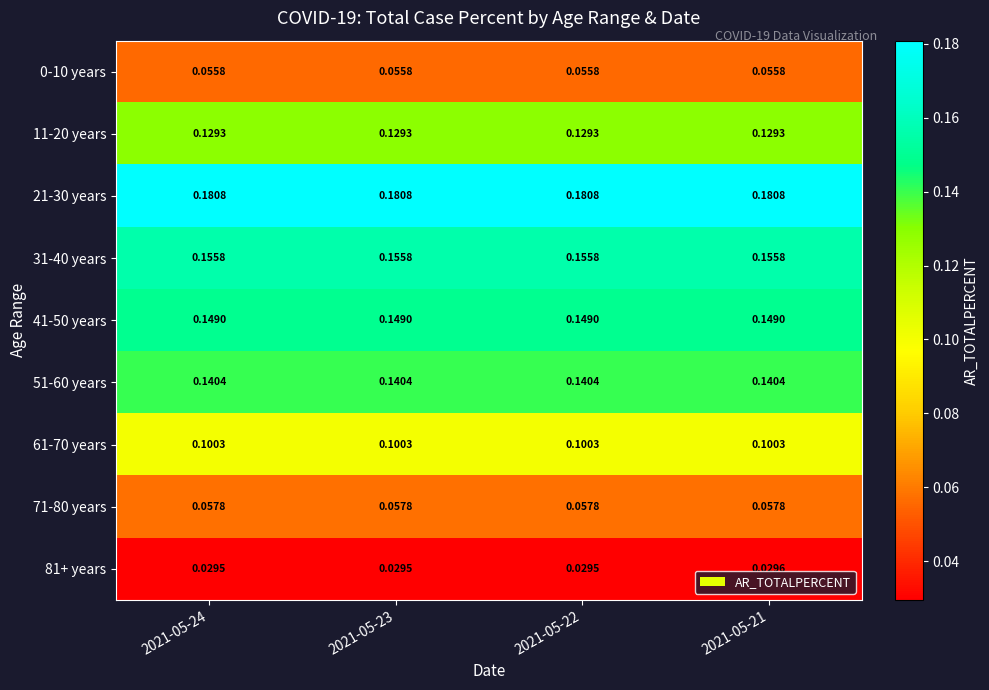

Is the value of 81+ years at 2021-05-21 greater than the value of 51-60 years at 2021-05-23?

No